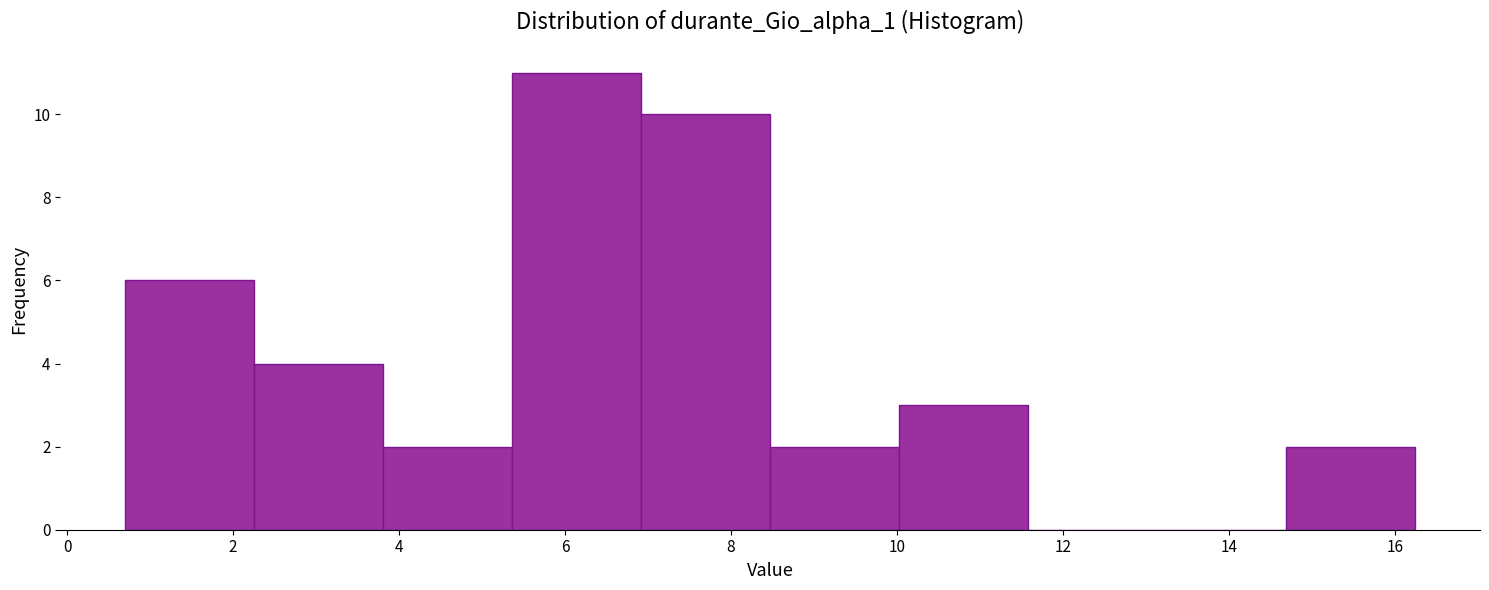

Reading left to right, list every bar in this chart as the range it spans on the x-axis followed by its height. Neither the bar edges nor the heights are printed on the chart, so give them approximately, as read against the axes.

0.6 to 2.2: 6
2.2 to 3.8: 4
3.8 to 5.4: 2
5.4 to 7.0: 11
7.0 to 8.4: 10
8.4 to 10.0: 2
10.0 to 11.6: 3
11.6 to 13.2: 0
13.2 to 14.6: 0
14.6 to 16.2: 2